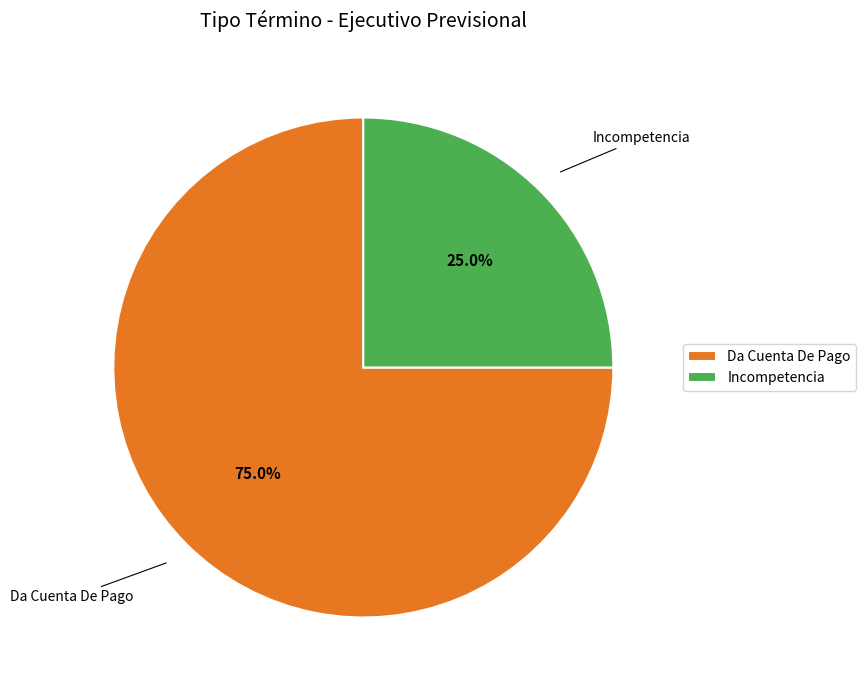

Which category has the biggest portion of the pie?

Da Cuenta De Pago